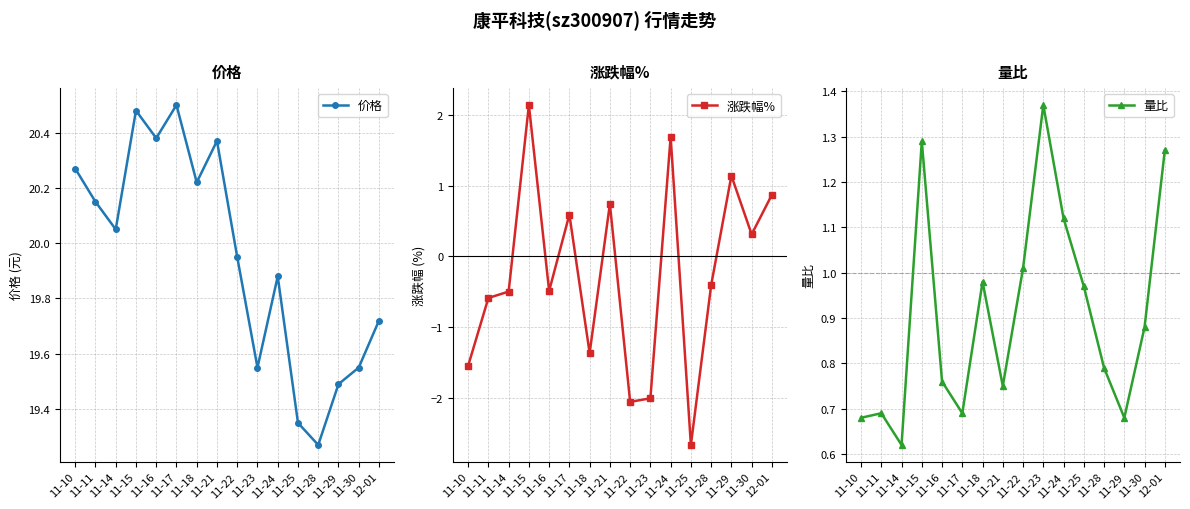

True or false: 价格 and 量比 cross at least once.

False